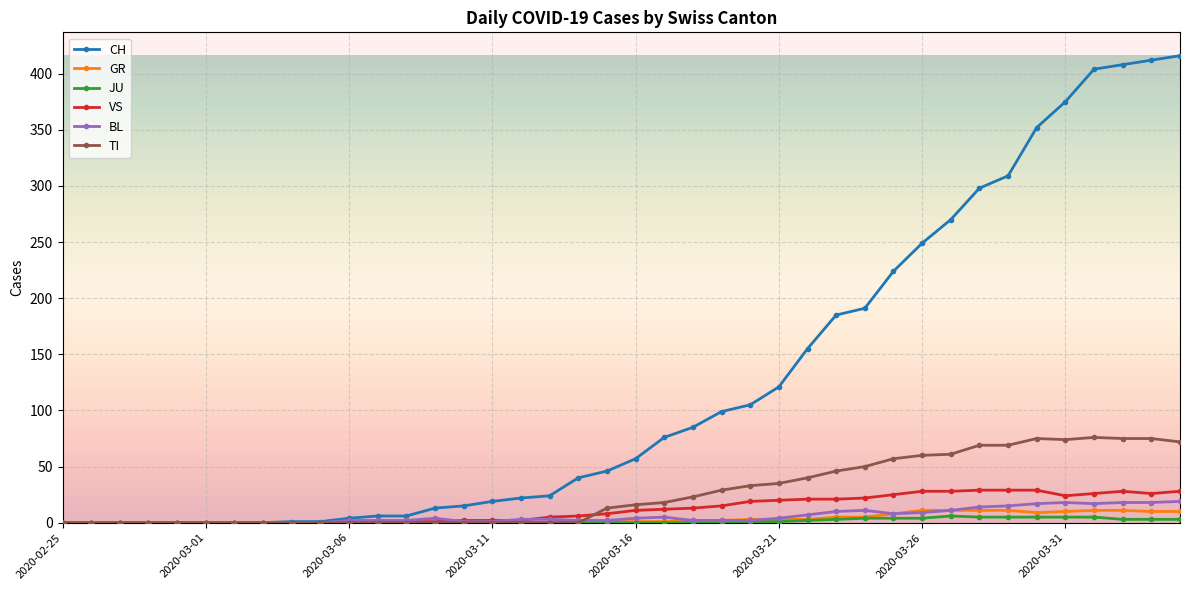

What is the highest value of the TI series?

76